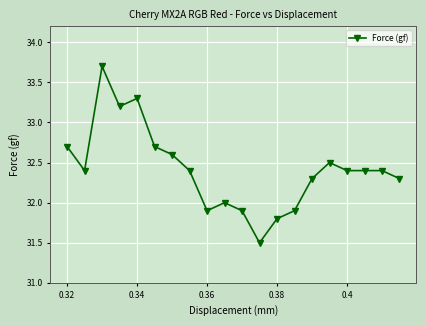

How many distinct data groups are displayed?

1